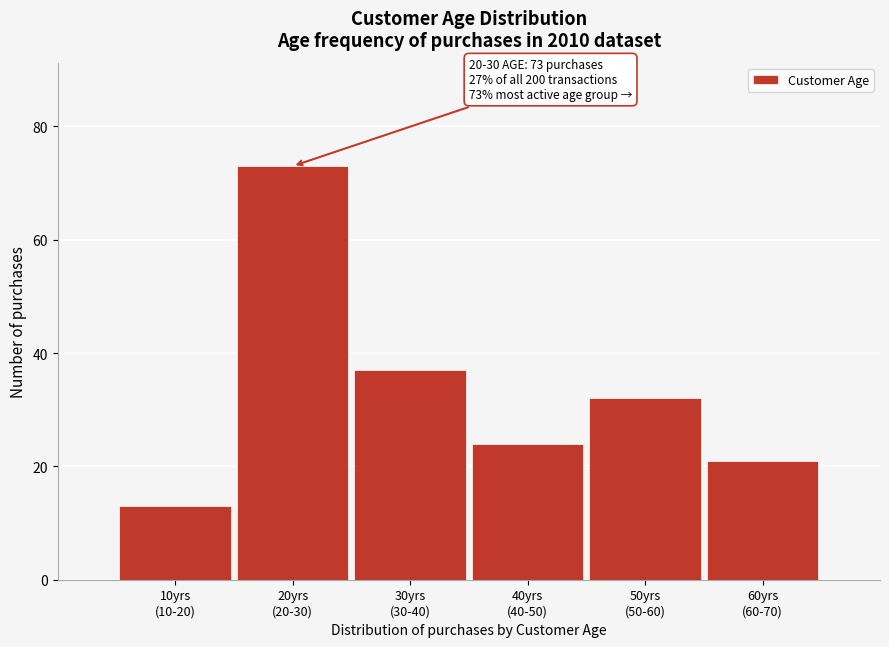

Reading left to right, extract all data points from this chart.

13	73	37	24	32	21